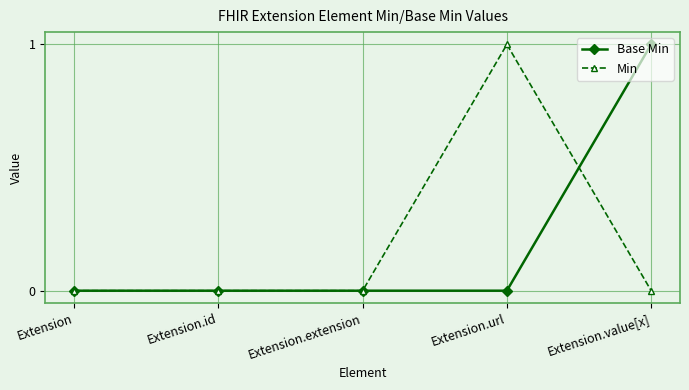

At which label does Min reach its peak?

Extension.url